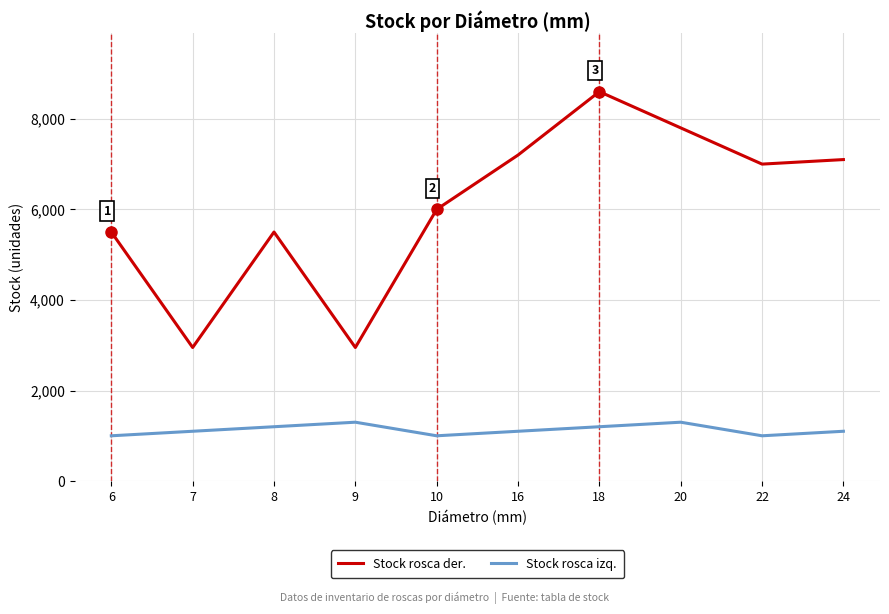

What is the minimum value for Stock rosca izq.?

1000